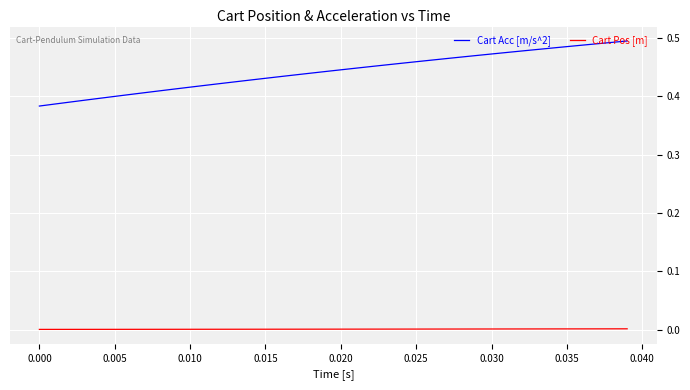

List the series in order of their peak value, lowest first.

Cart Pos [m], Cart Acc [m/s^2]